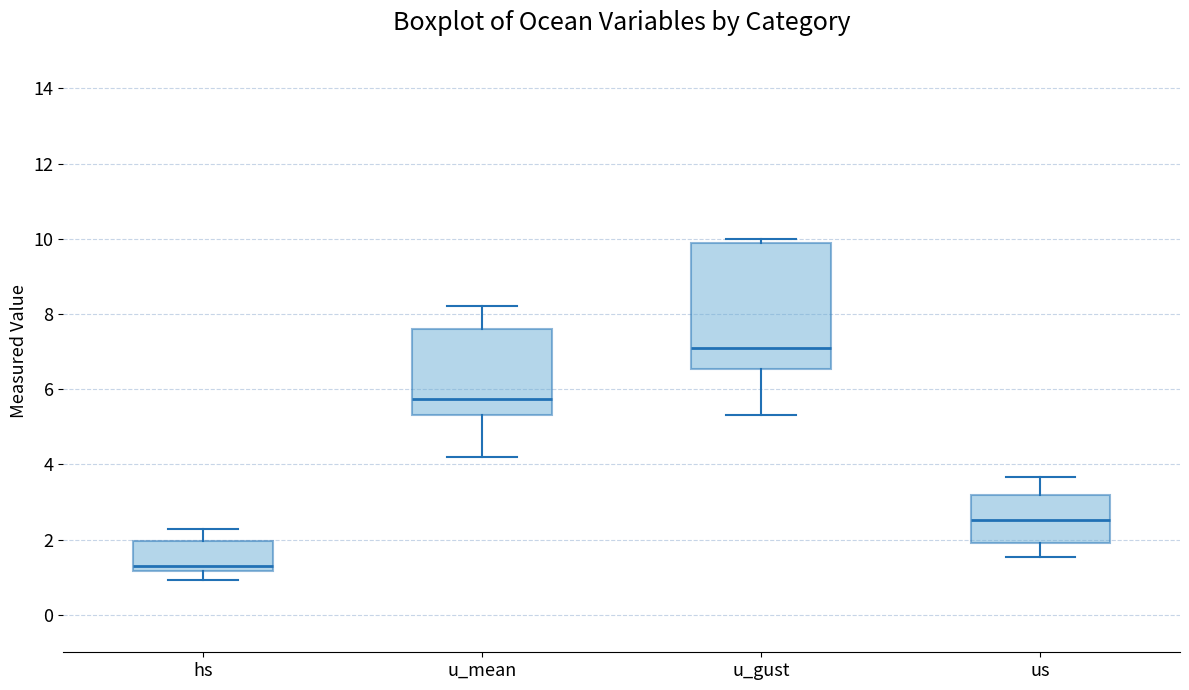

Reading left to right, transcribe this box plot: for each box, give where its median line is, the range the box spans, and where its two whiskers end, as read against the y-axis. The values are not printed on the chart, so give them approximately, as read against the axis.

hs: median 1.4, box 1.2 to 2.0, whiskers 1.0 to 2.2
u_mean: median 5.8, box 5.4 to 7.6, whiskers 4.2 to 8.2
u_gust: median 7.2, box 6.6 to 10.0, whiskers 5.4 to 10.0 (just above the box's upper edge)
us: median 2.6, box 1.8 to 3.2, whiskers 1.6 to 3.6